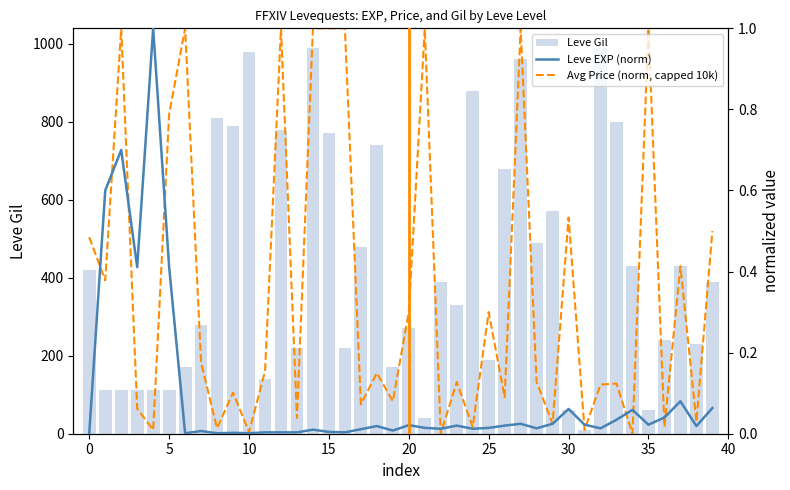

At how many categories does at least one series exceed 846?

5